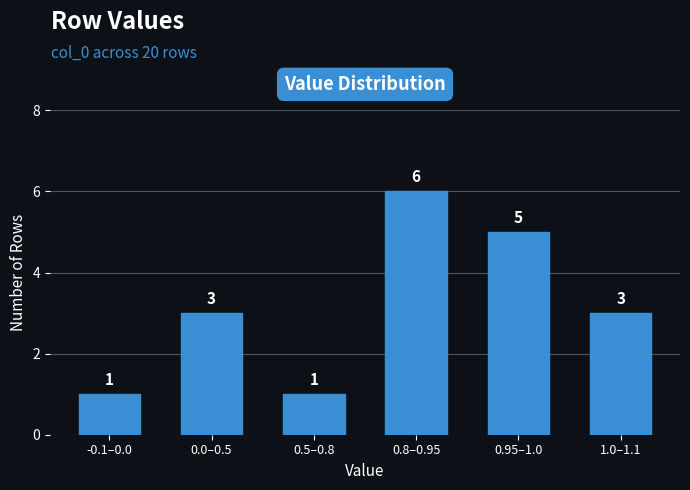

Reading right to left, extract all data points from this chart.

1.0–1.1=3	0.95–1.0=5	0.8–0.95=6	0.5–0.8=1	0.0–0.5=3	-0.1–0.0=1